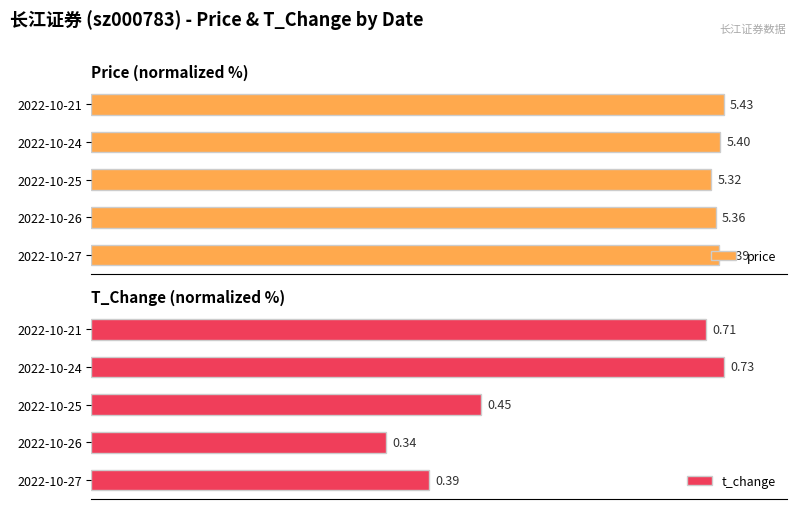

Between 2022-10-26 and 2022-10-21, which is larger?

2022-10-21